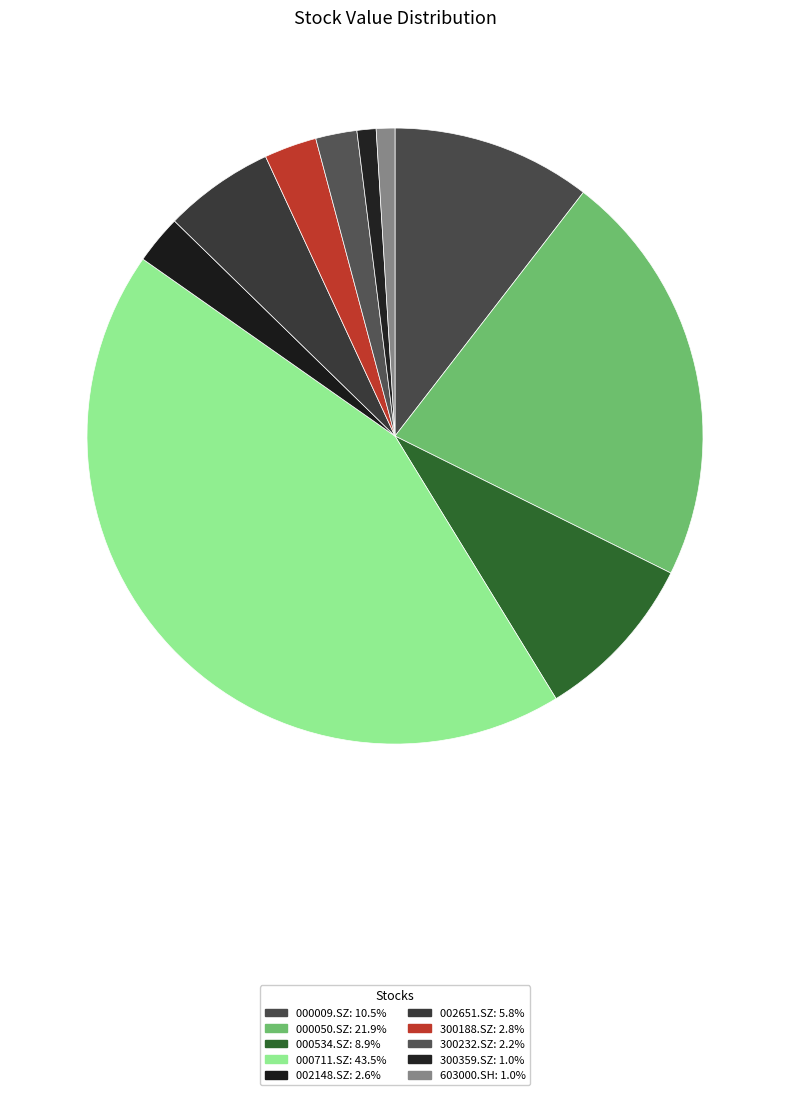

Is the sum of 002651.SZ and 000050.SZ greater than half?

No